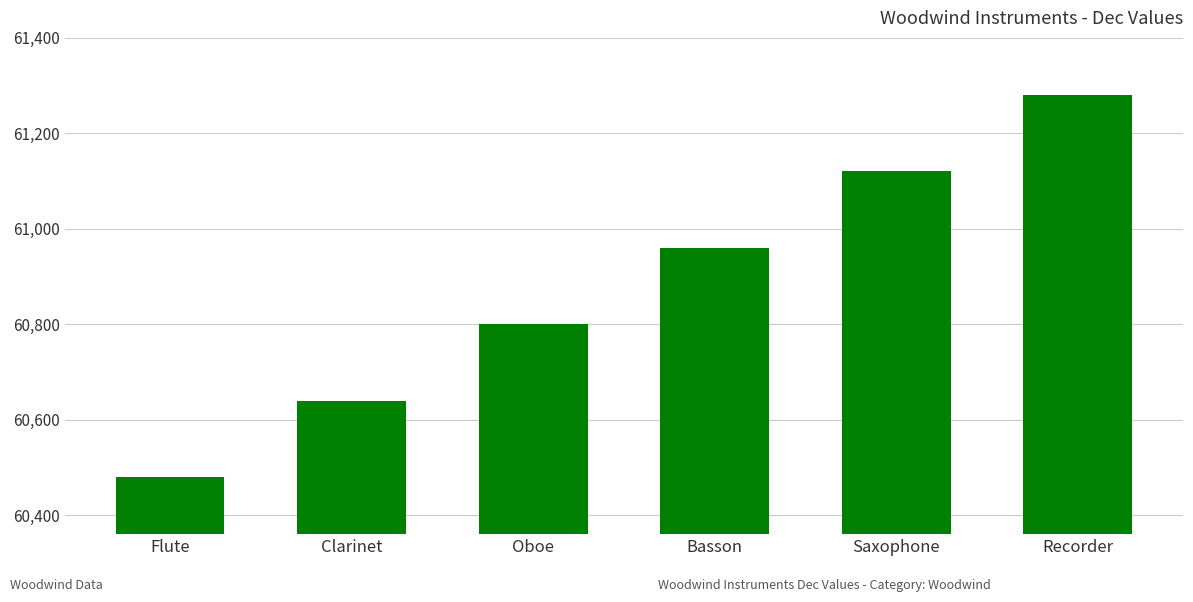

What is the change in value from Clarinet to Oboe?

+160